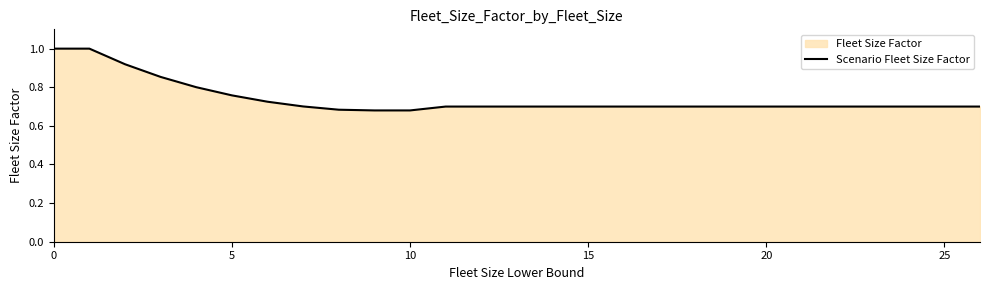

The chart shows a value of 1.0 at 0. True or false?

True